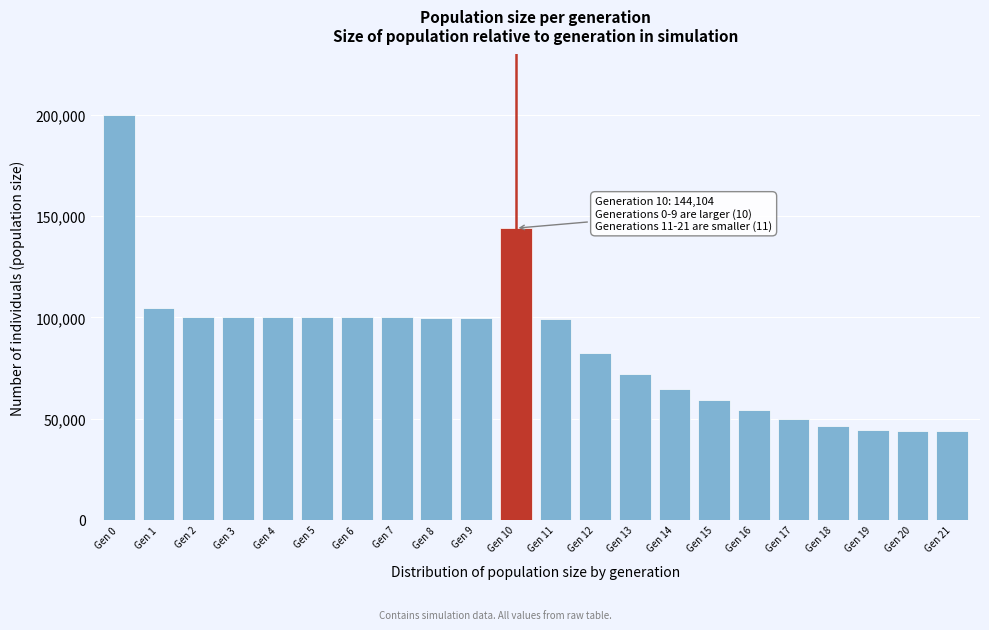

The value at Gen 19 is 44632. True or false?

True